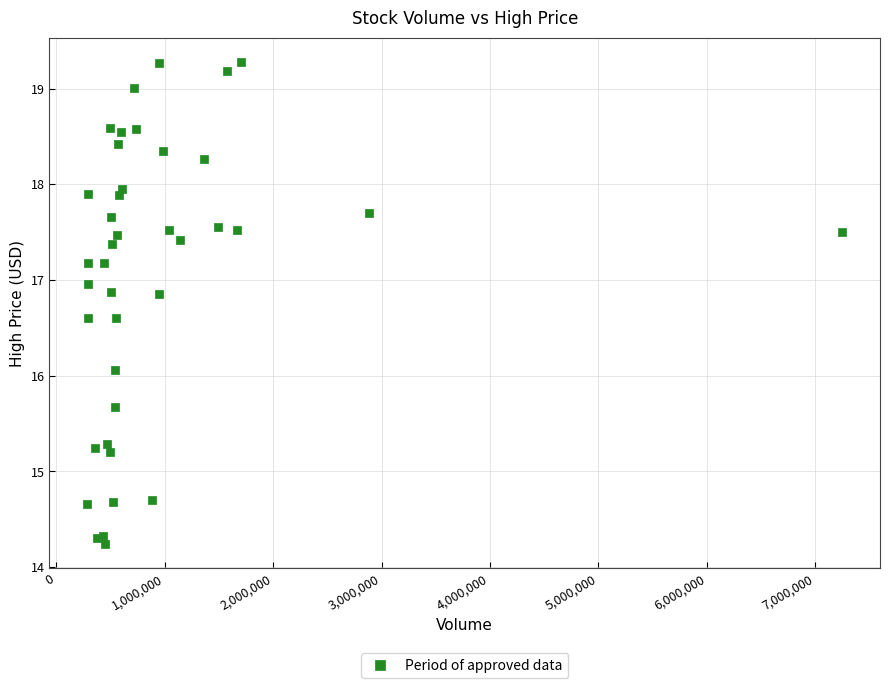

What Y value in the scatter plot is closest to 16?

16.1